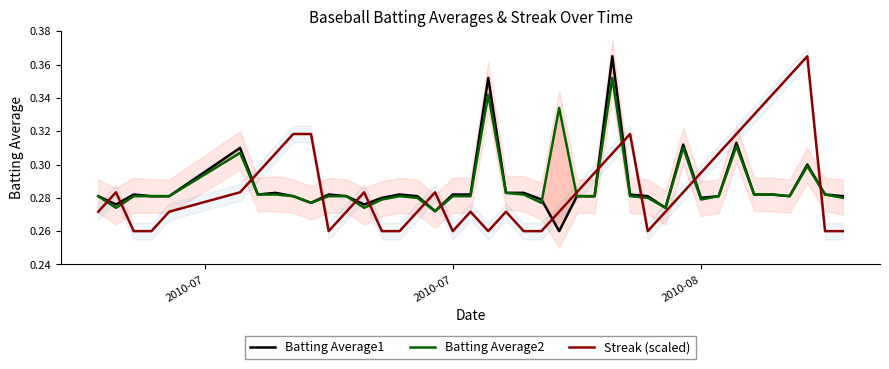

Reading left to right, extract all data points from this chart.

Batting Average1: 0.3	0.3	0.3	0.3	0.3	0.3	0.3	0.3	0.3	0.3	0.3	0.3	0.3	0.3	0.3	0.3	0.3	0.3	0.3	0.4	0.3	0.3	0.3	0.3	0.3	0.3	0.4	0.3	0.3	0.3	0.3	0.3	0.3	0.3	0.3	0.3	0.3	0.3	0.3	0.3
Batting Average2: 0.3	0.3	0.3	0.3	0.3	0.3	0.3	0.3	0.3	0.3	0.3	0.3	0.3	0.3	0.3	0.3	0.3	0.3	0.3	0.3	0.3	0.3	0.3	0.3	0.3	0.3	0.4	0.3	0.3	0.3	0.3	0.3	0.3	0.3	0.3	0.3	0.3	0.3	0.3	0.3
Streak (scaled): 0.3	0.3	0.3	0.3	0.3	0.3	0.3	0.3	0.3	0.3	0.3	0.3	0.3	0.3	0.3	0.3	0.3	0.3	0.3	0.3	0.3	0.3	0.3	0.3	0.3	0.3	0.3	0.3	0.3	0.3	0.3	0.3	0.3	0.3	0.3	0.3	0.4	0.4	0.3	0.3